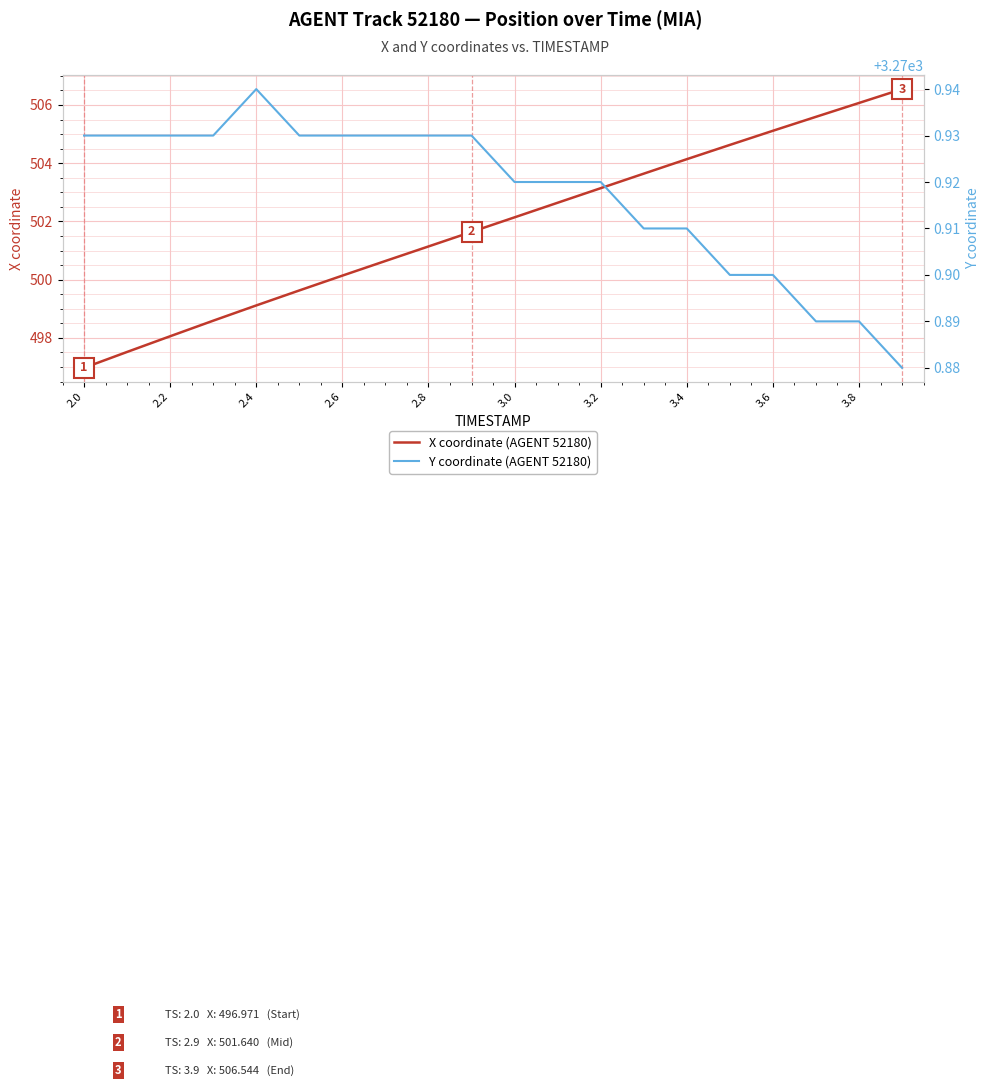

What is the maximum value for X coordinate (AGENT 52180)?

506.5